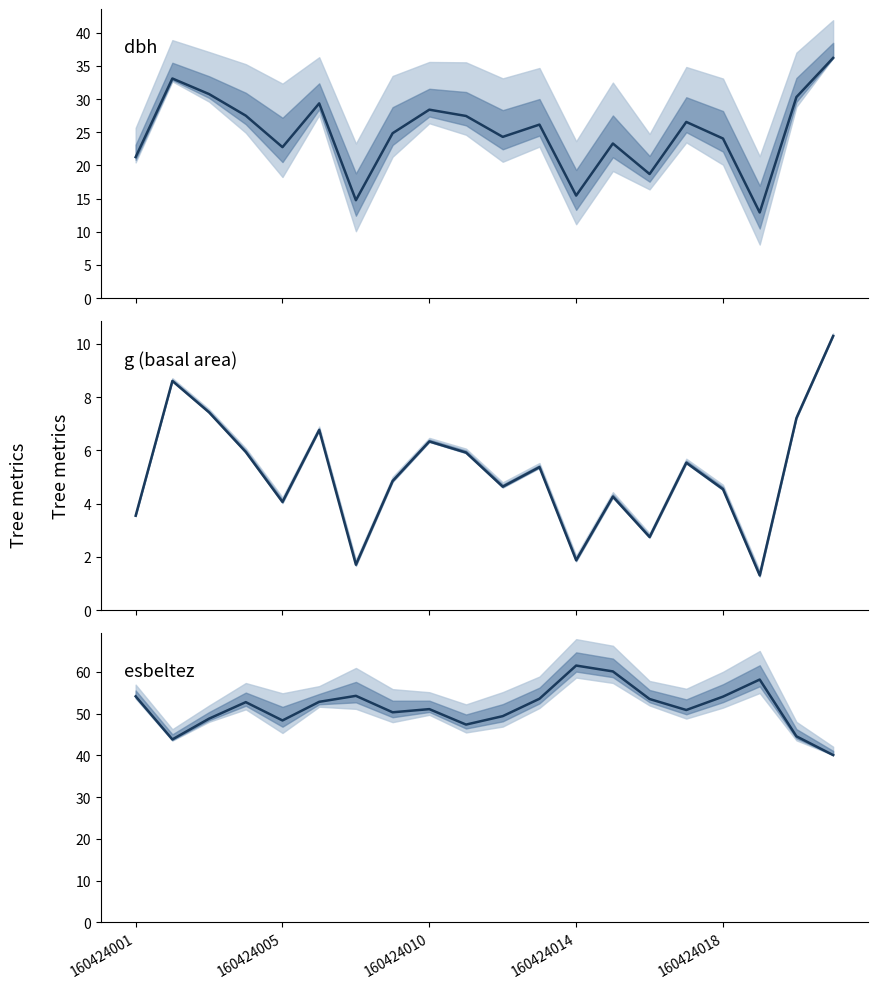

What is the sum of the g (basal area) values at 160424018 and 18?

11.3